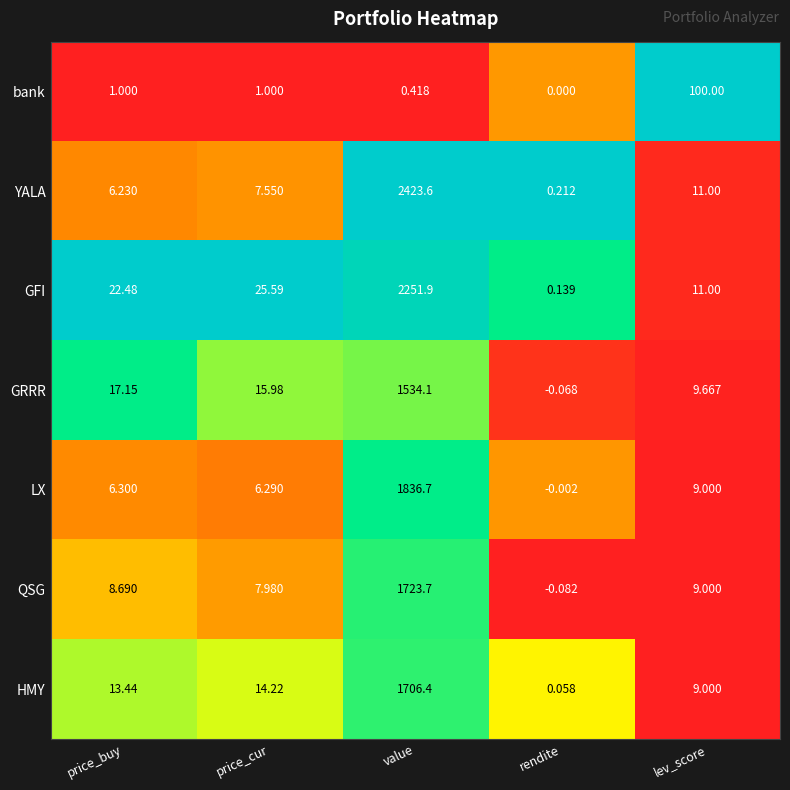

Which category has the lowest value across all series?

rendite